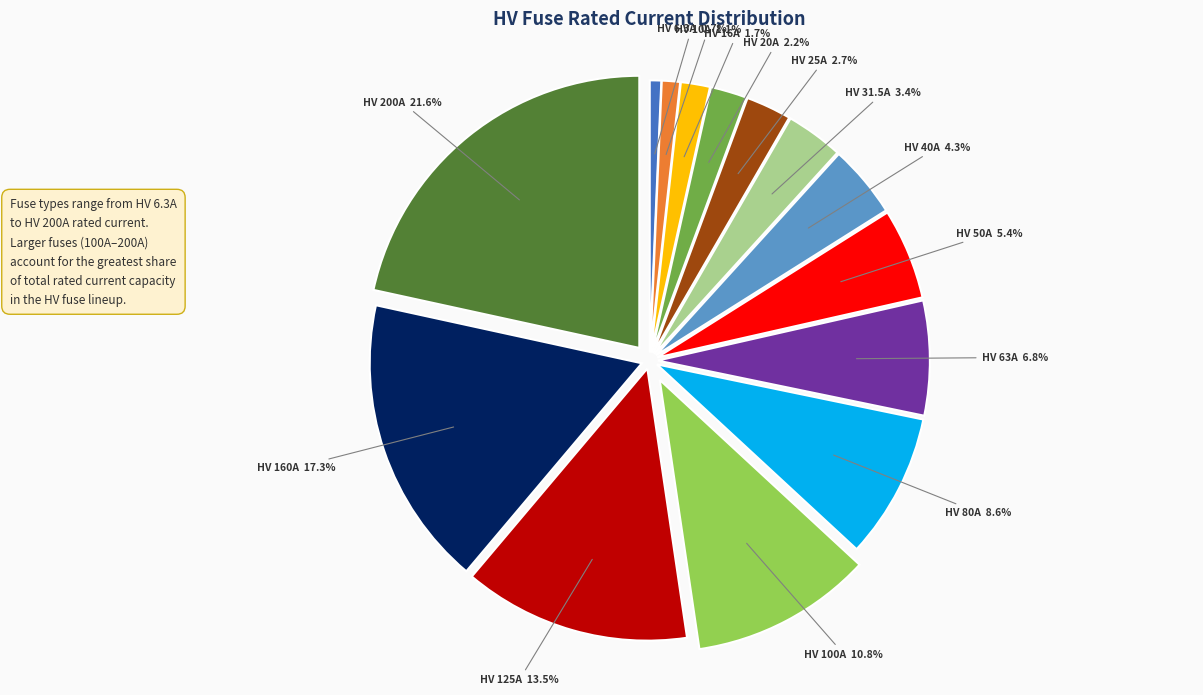

Which category has the biggest portion of the pie?

HV 200A